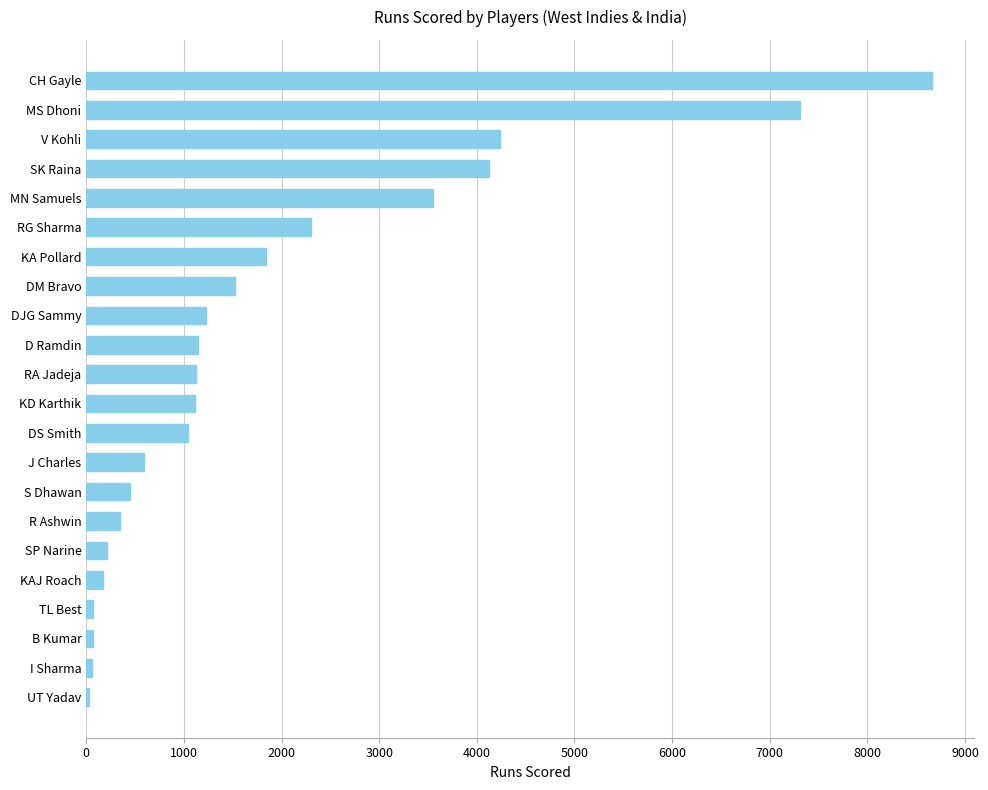

At which category does the chart reach its peak across all series?

CH Gayle